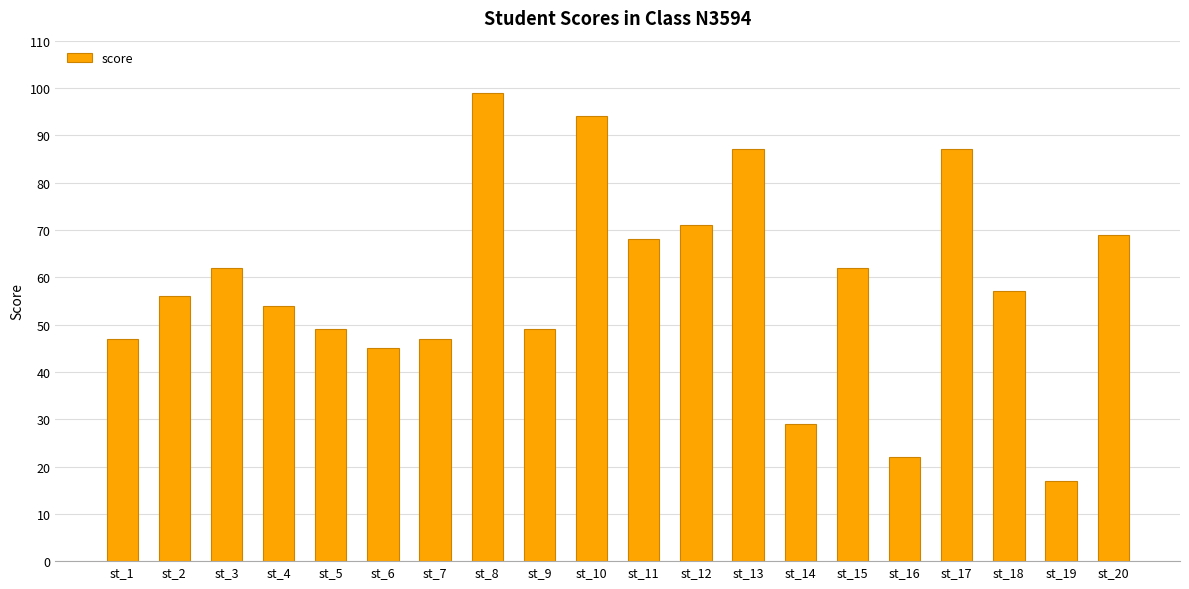

Reading right to left, list all the values displayed in this chart.

st_20=69	st_19=17	st_18=57	st_17=87	st_16=22	st_15=62	st_14=29	st_13=87	st_12=71	st_11=68	st_10=94	st_9=49	st_8=99	st_7=47	st_6=45	st_5=49	st_4=54	st_3=62	st_2=56	st_1=47